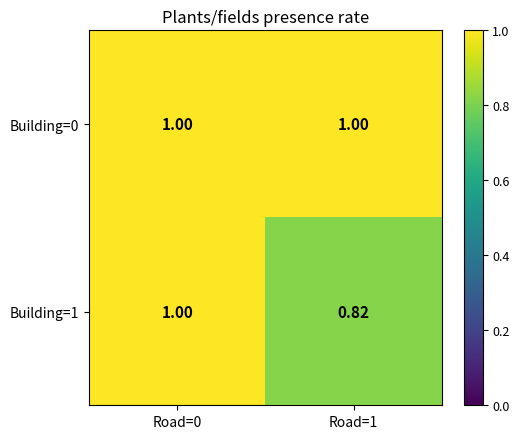

List the series in order of their overall mean, lowest first.

Building=1, Building=0